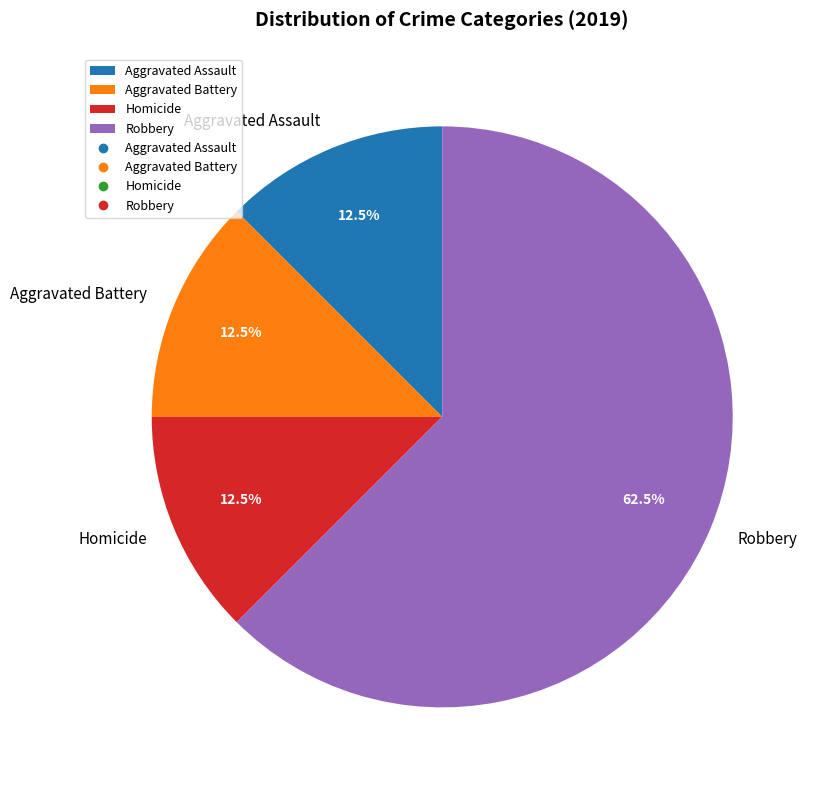

What is the ratio of the value at Aggravated Assault to the value at Aggravated Battery?

1.0